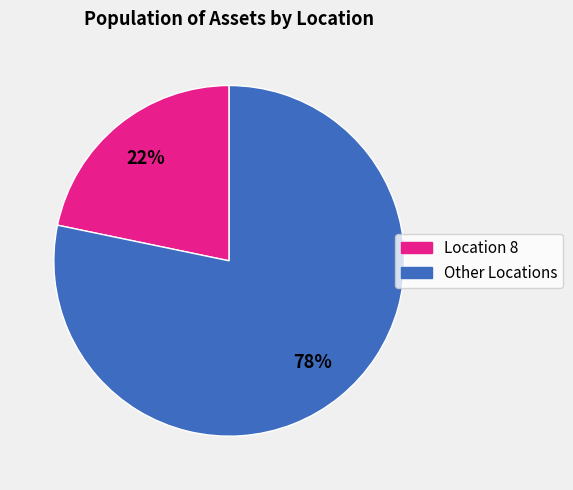

Count the number of slices in the pie.

2